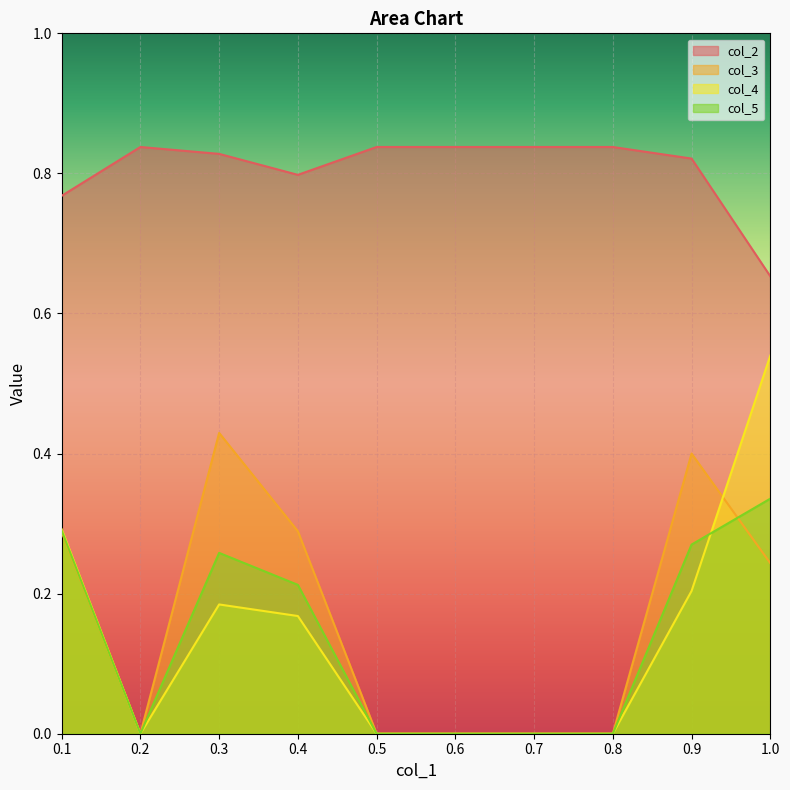

Which series has the largest total across all categories?

col_2